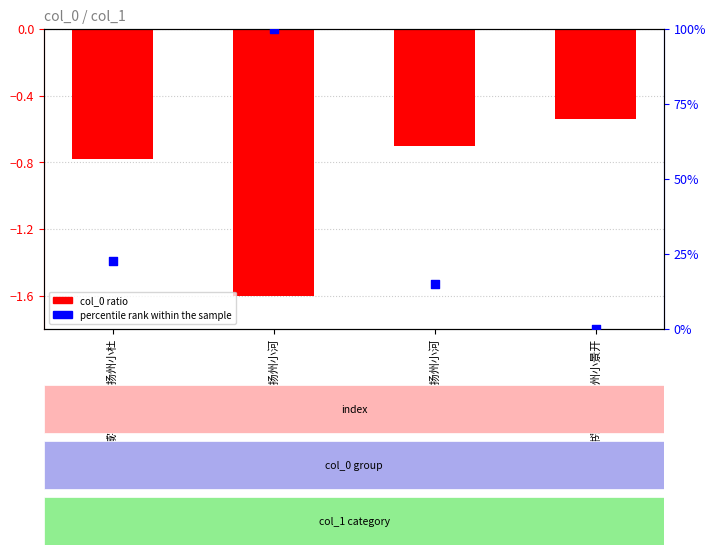

Is the value of col_0 ratio at 浣溪纱·扬州小河 greater than the value of percentile rank within the sample at 浣溪纱·扬州小河?

No